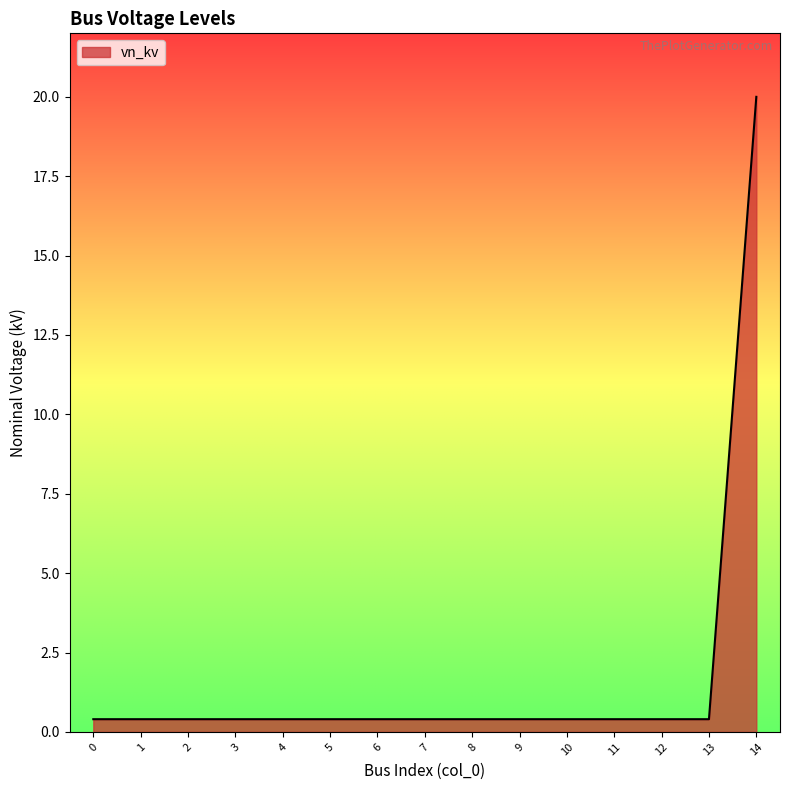

What is the difference between the maximum and second lowest values?

19.6